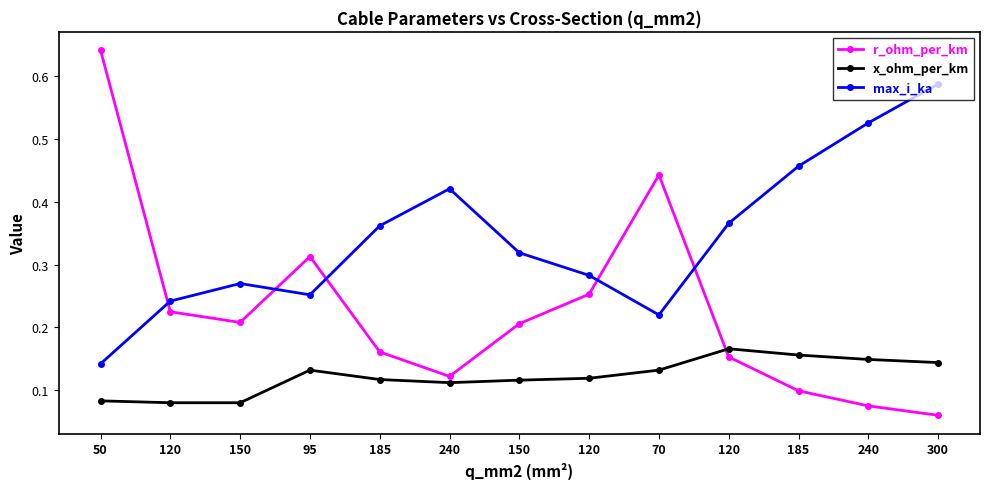

What are all the series names shown in the legend?

r_ohm_per_km, x_ohm_per_km, max_i_ka